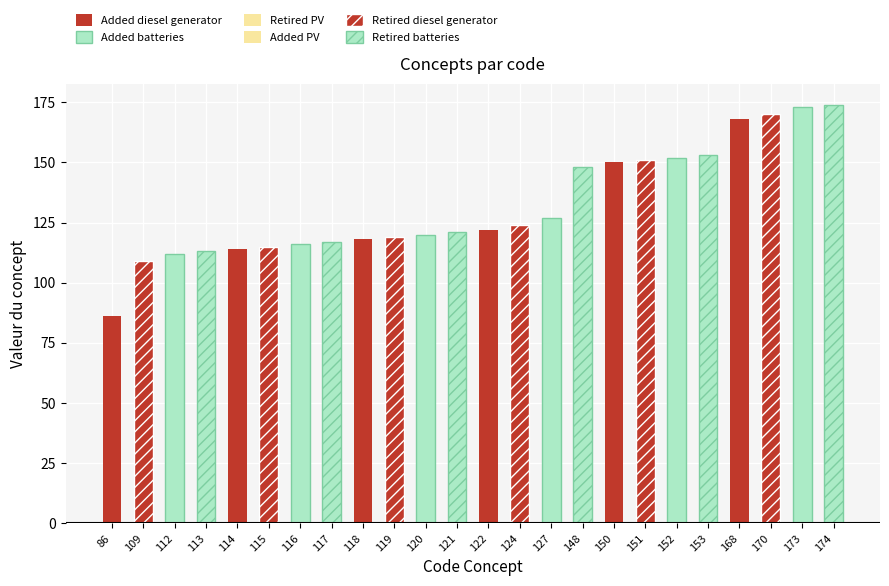

What is the value of the 24th bar from the left?

174